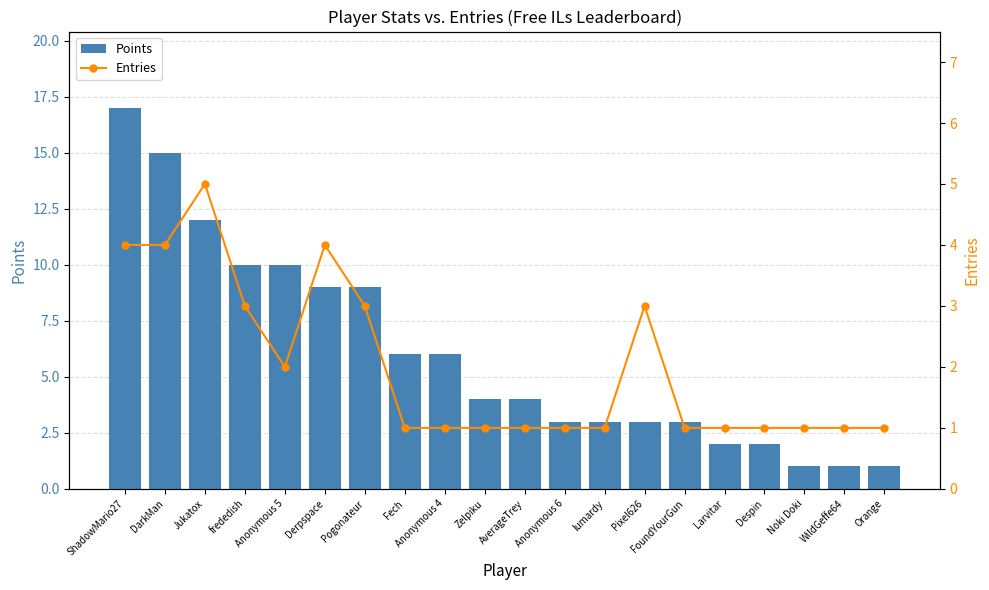

Which series has the widest spread of values?

Points